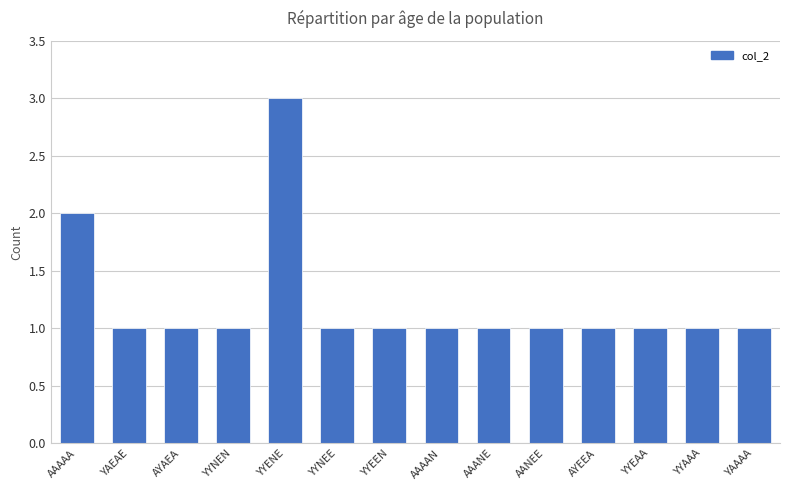

Between AAAAA and YYAAA, which is larger?

AAAAA